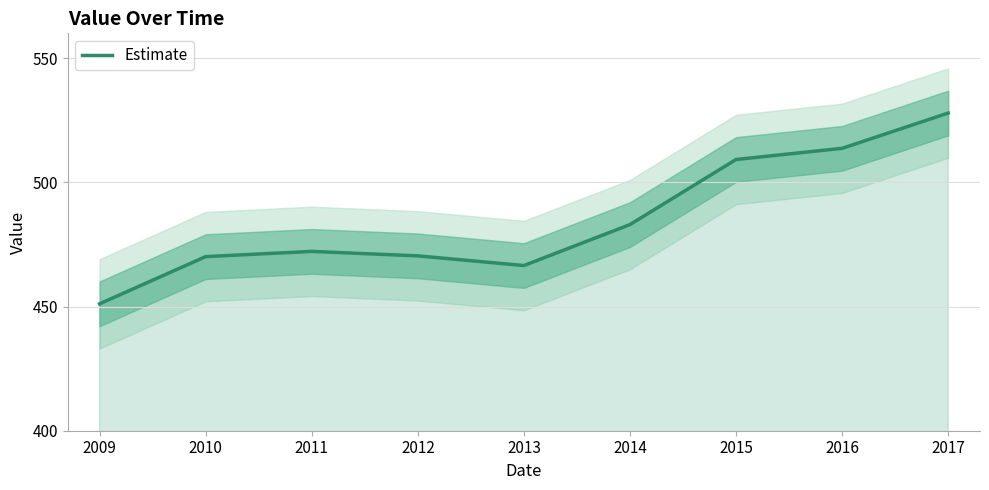

What is the difference between the second highest and second lowest values?

47.2